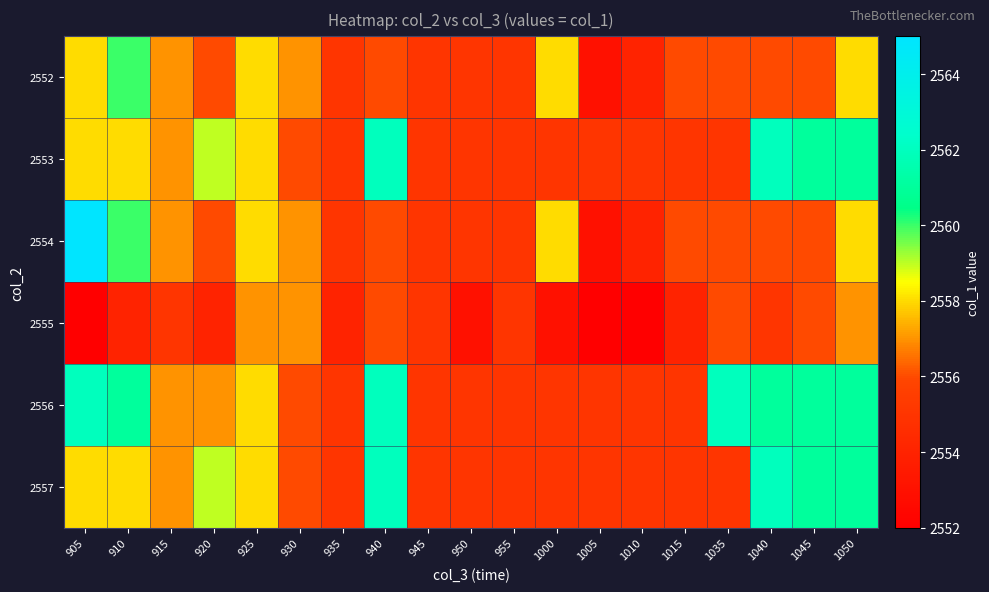

At 1000, list the series in order from largest to smallest.

2552, 2554, 2553, 2556, 2557, 2555